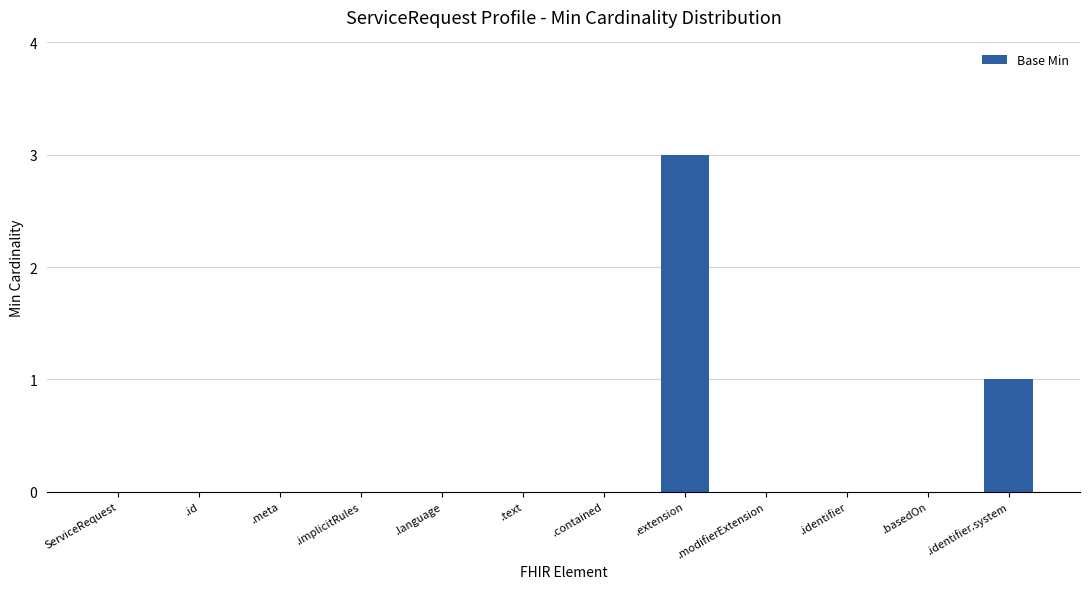

Reading left to right, what are all the values shown in this chart?

ServiceRequest=0	.id=0	.meta=0	.implicitRules=0	.language=0	.text=0	.contained=0	.extension=3	.modifierExtension=0	.identifier=0	.basedOn=0	.identifier.system=1